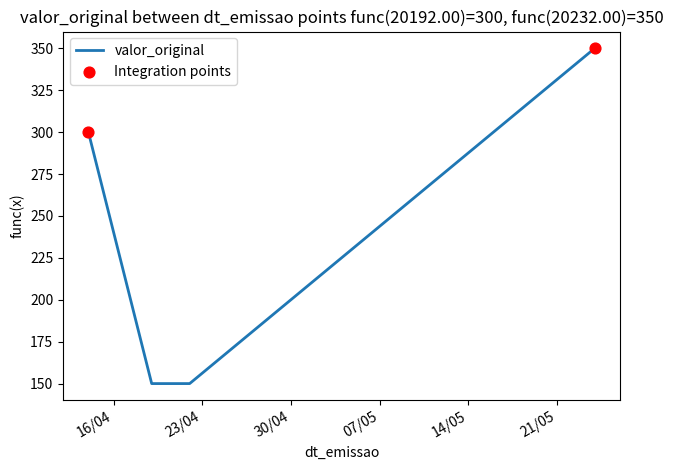

What is the change in value from 24/05/2025 to 14/04/2025?

-50